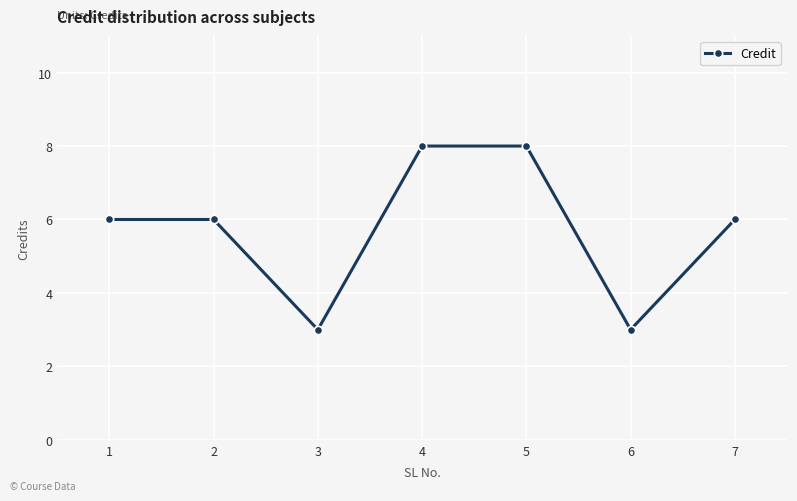

What is the change in value from 1 to 4?

+2